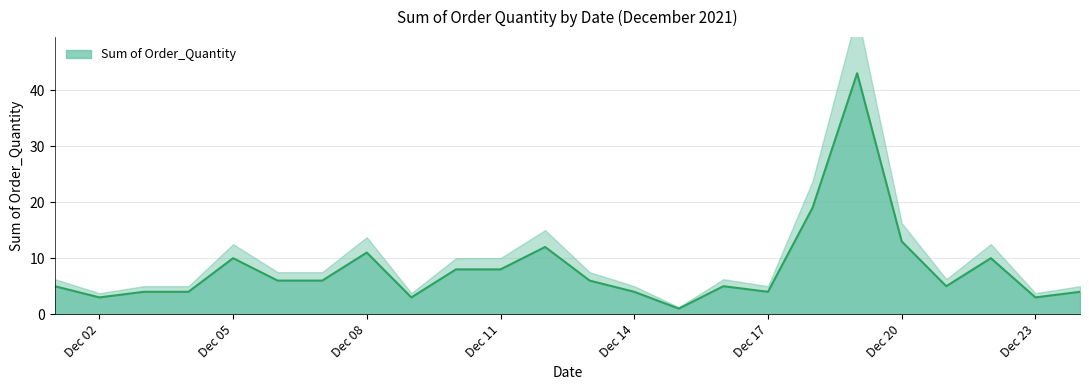

What is the maximum value for Sum of Order_Quantity?

43